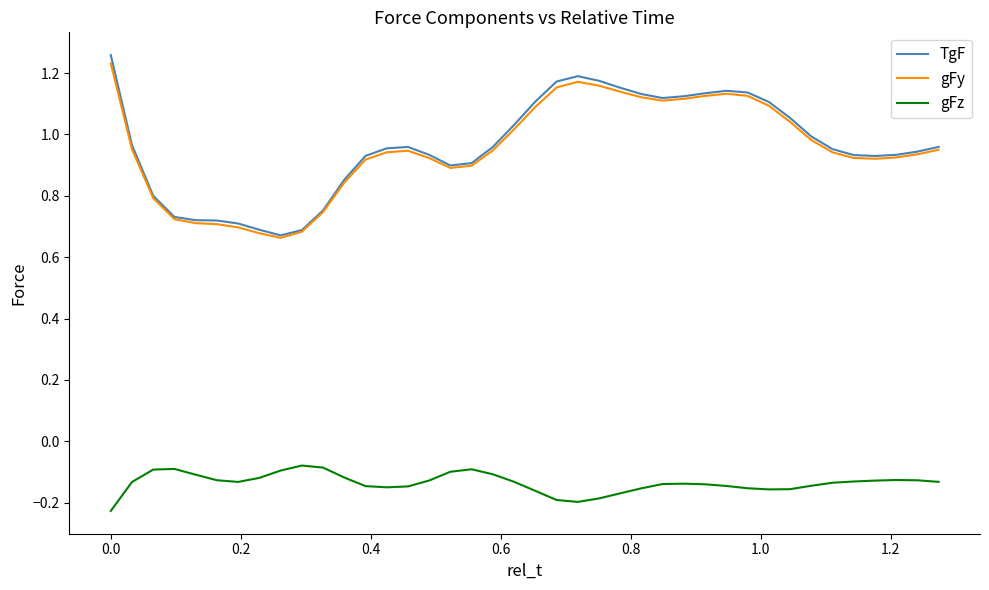

True or false: gFz and TgF intersect in this chart.

False